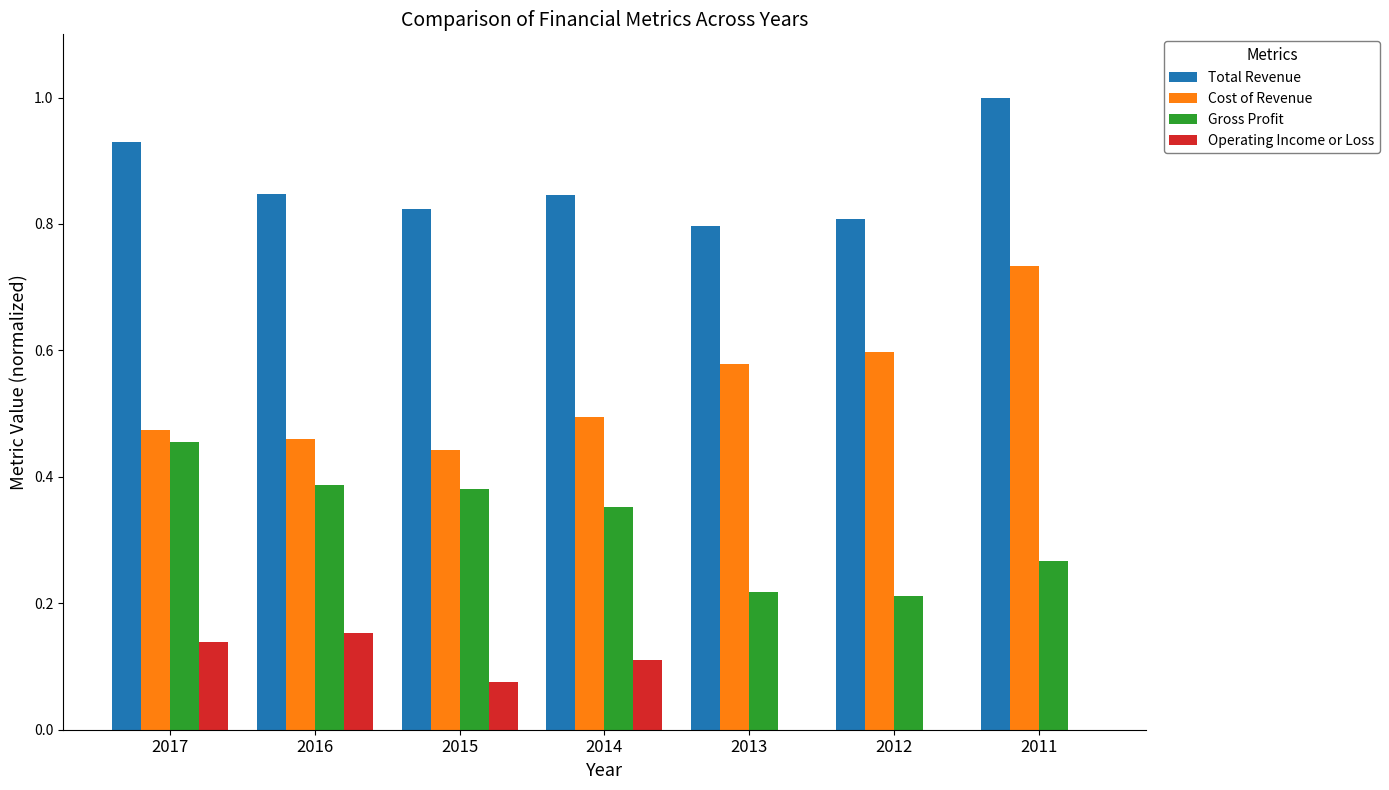

Are the bars grouped side by side (vs. stacked)?

Yes